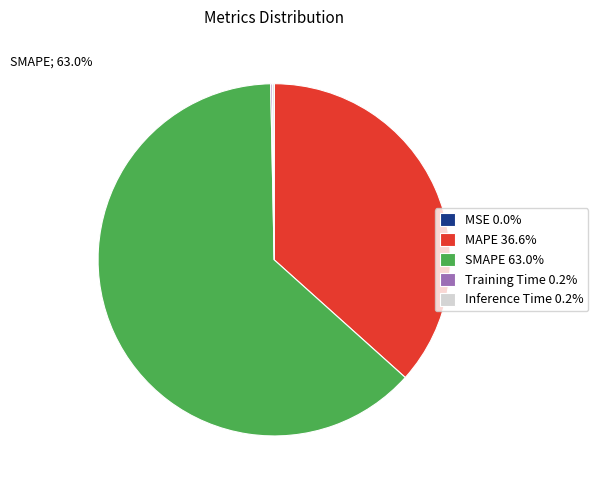

True or false: SMAPE accounts for 63% of the total.

True